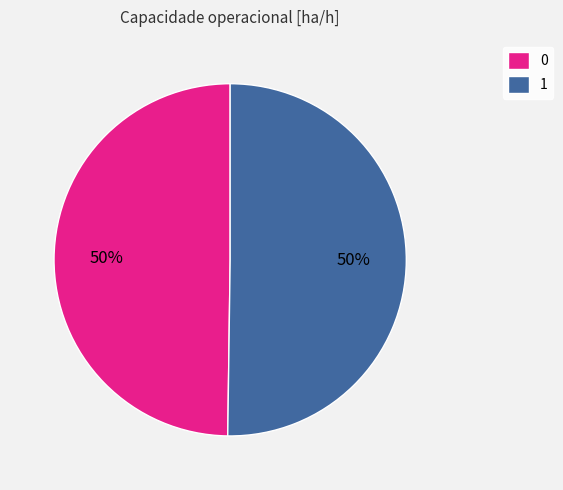

How many segments does this pie chart have?

2